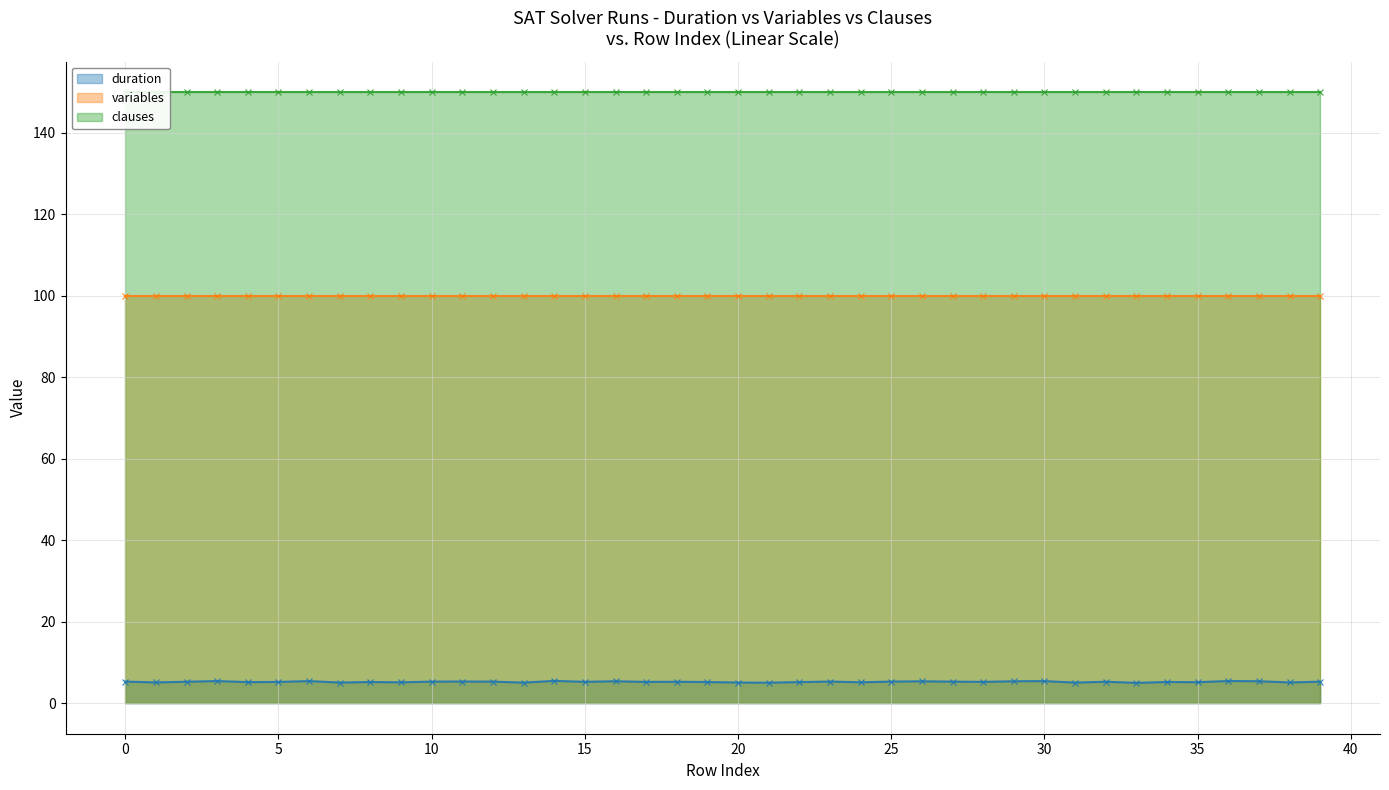

What are all the series names shown in the legend?

duration, variables, clauses